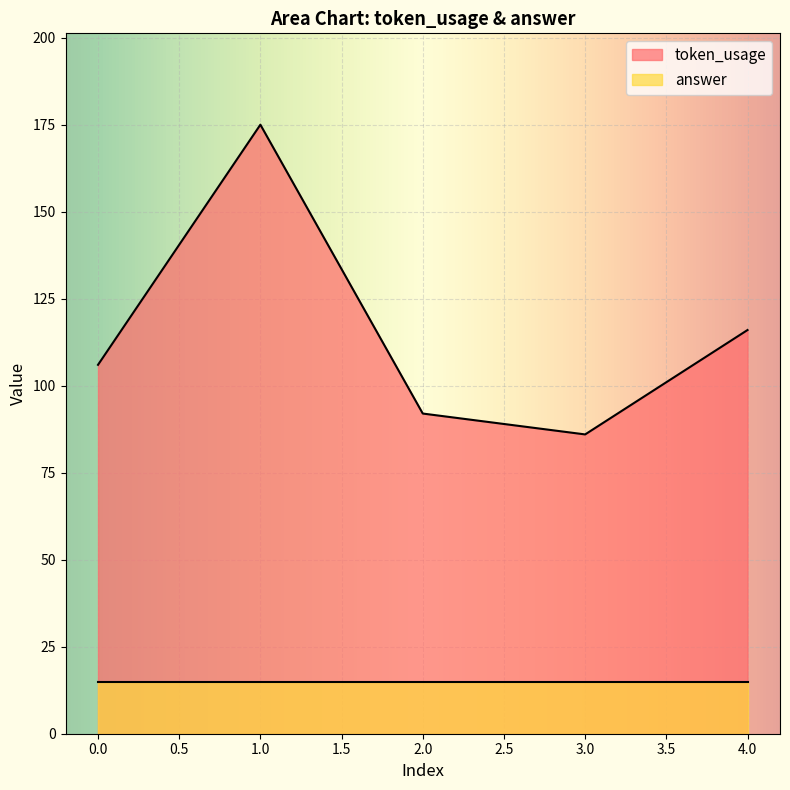

The chart shows a value of 160 at 4. True or false?

False